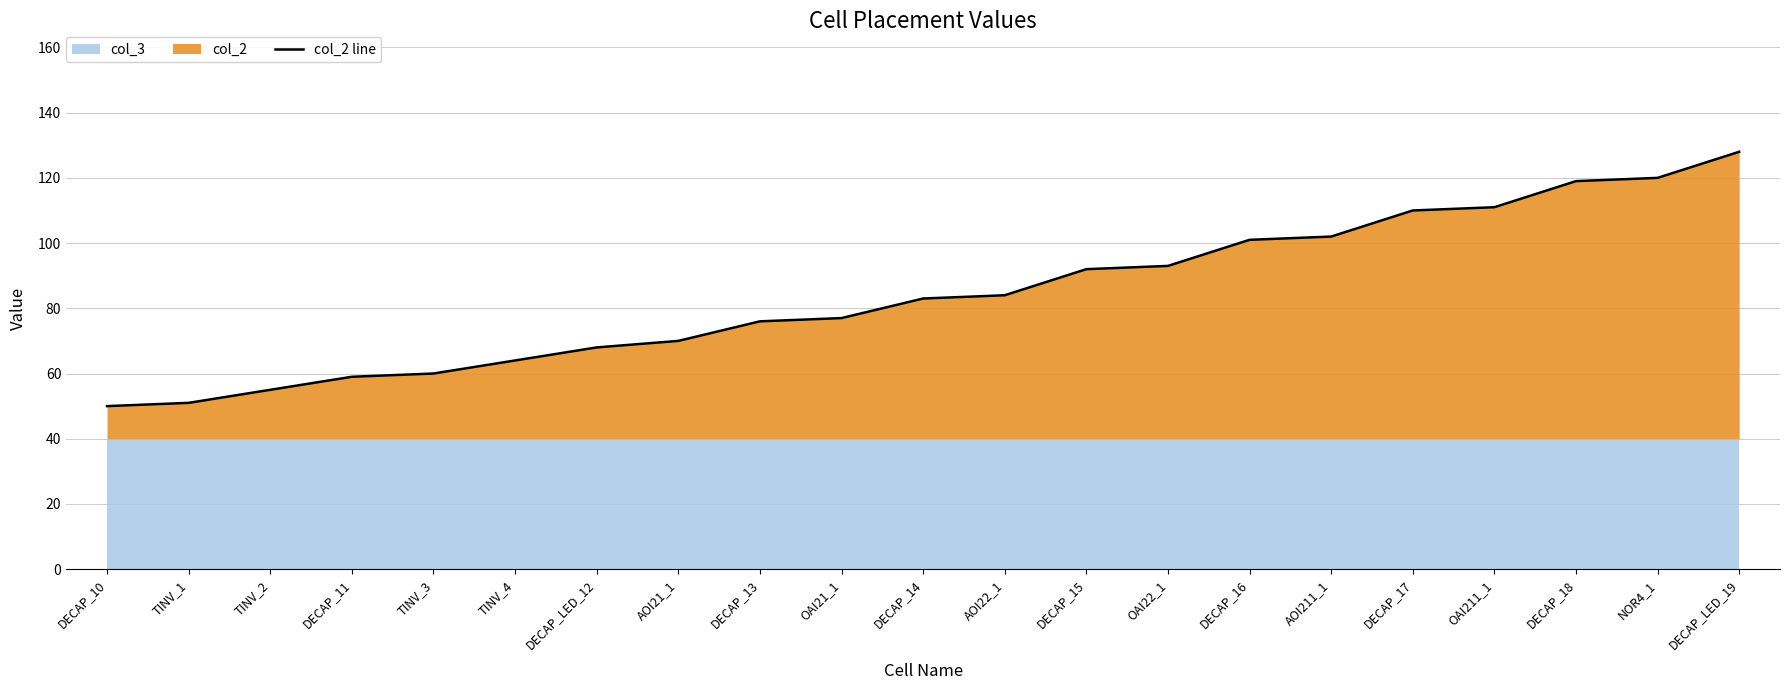

At which label is the value closest to 89?

DECAP_15